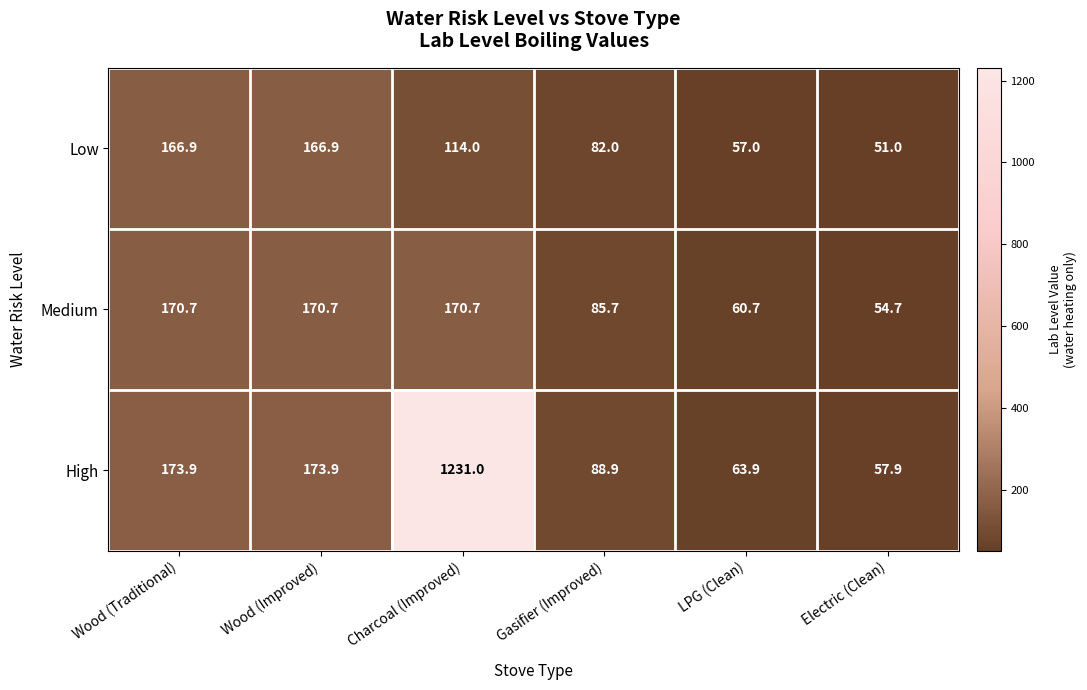

At which label is Low closest to 108?

Charcoal (Improved)